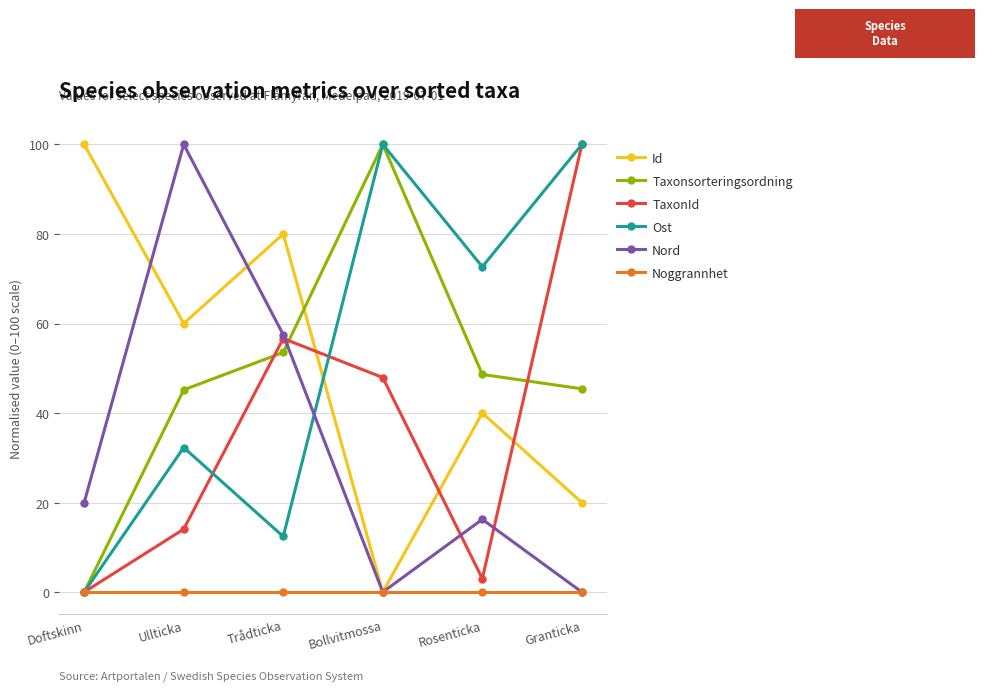

What value does the Id series have at Trådticka?

80.0